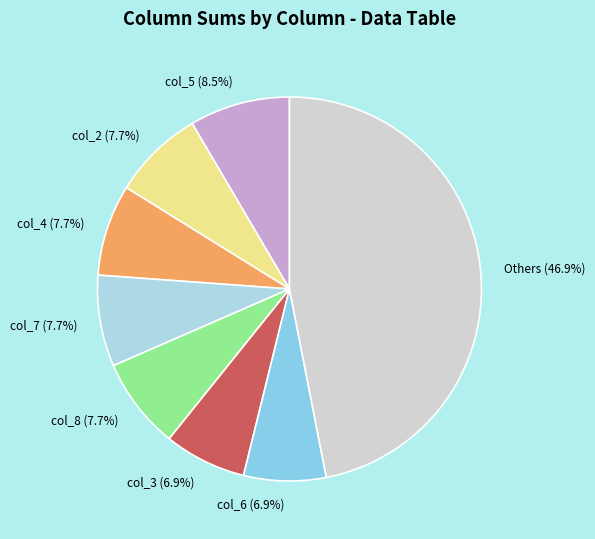

Which slice is the largest?

Others (46.9%)